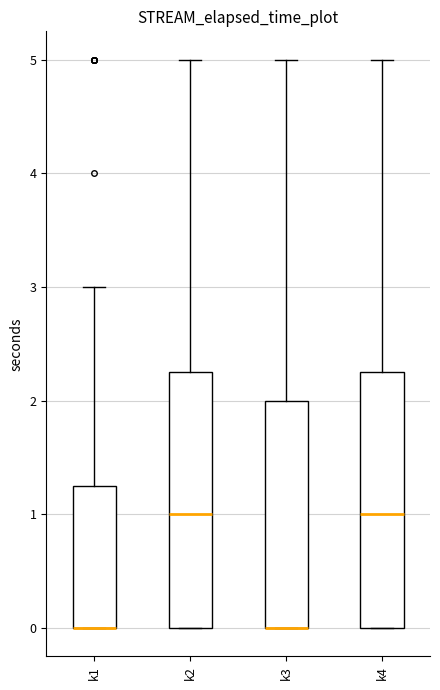

Where is the upper edge of the box for k1 on the y-axis? The values are not printed on the chart, so give them approximately, as read against the axis.

1.3